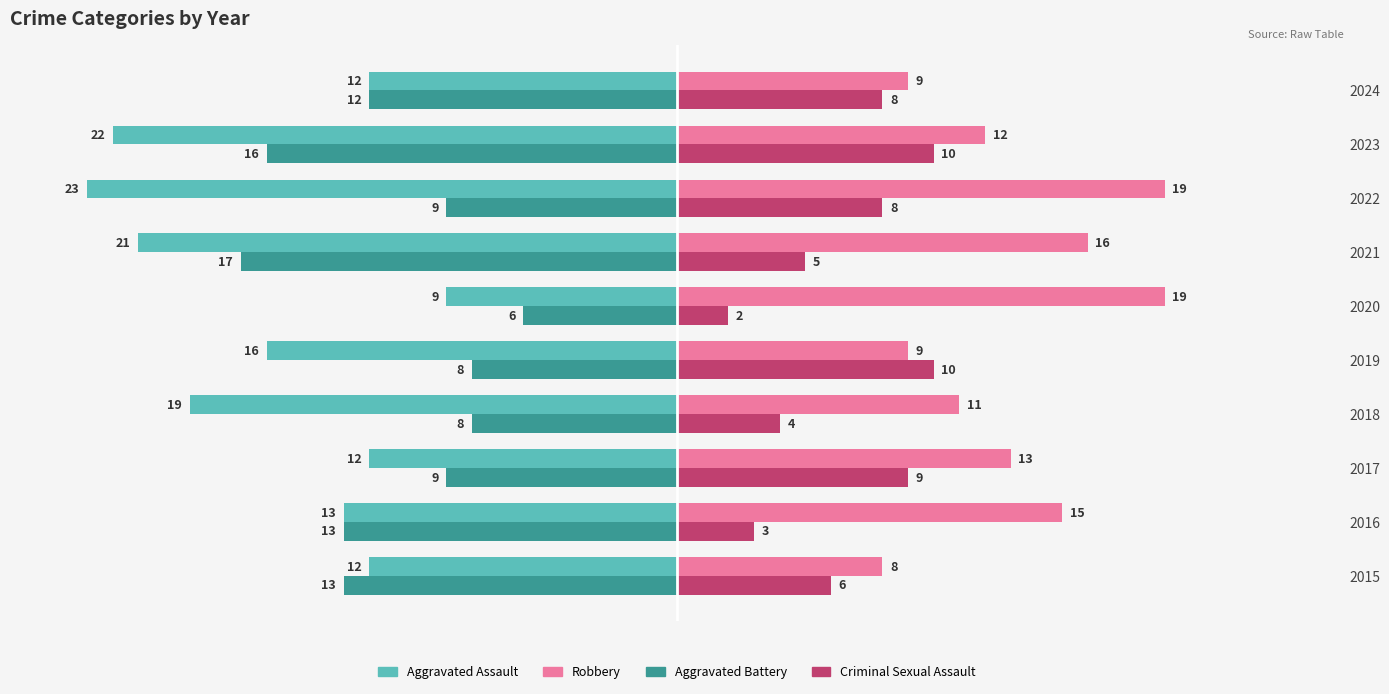

What are all the series names shown in the legend?

Aggravated Assault, Robbery, Aggravated Battery, Criminal Sexual Assault